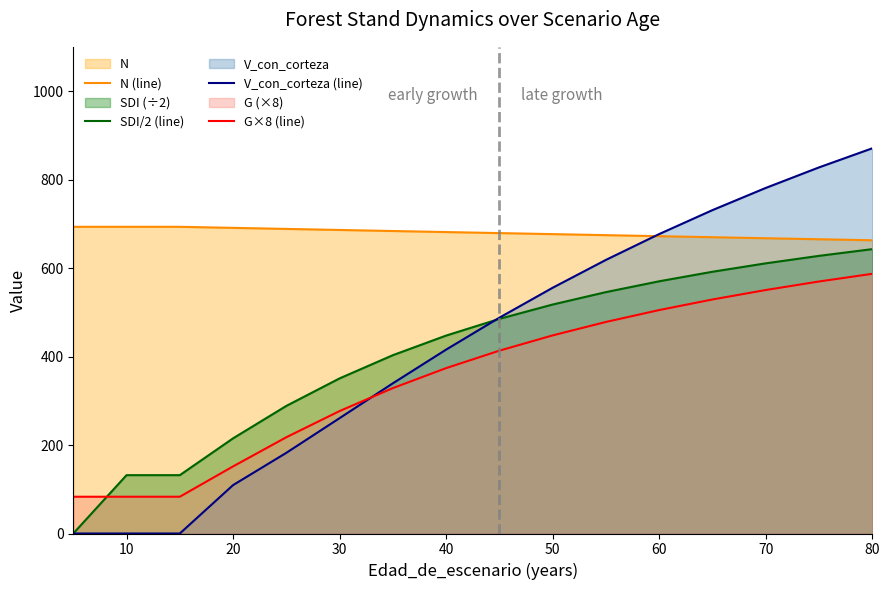

How many positive values does the V_con_corteza (line) series have?

13